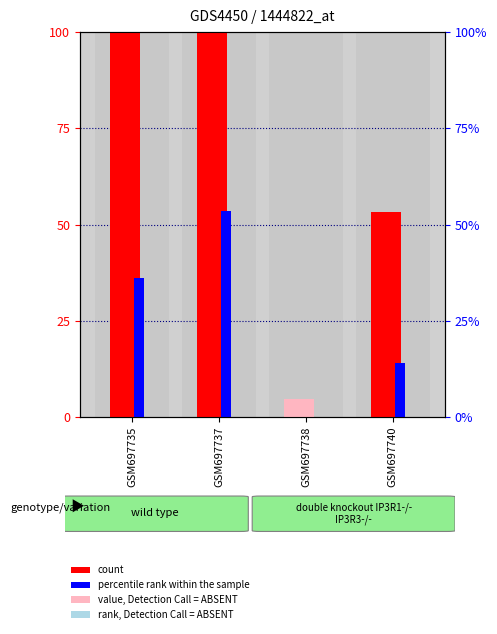

Which series has the largest total across all categories?

count